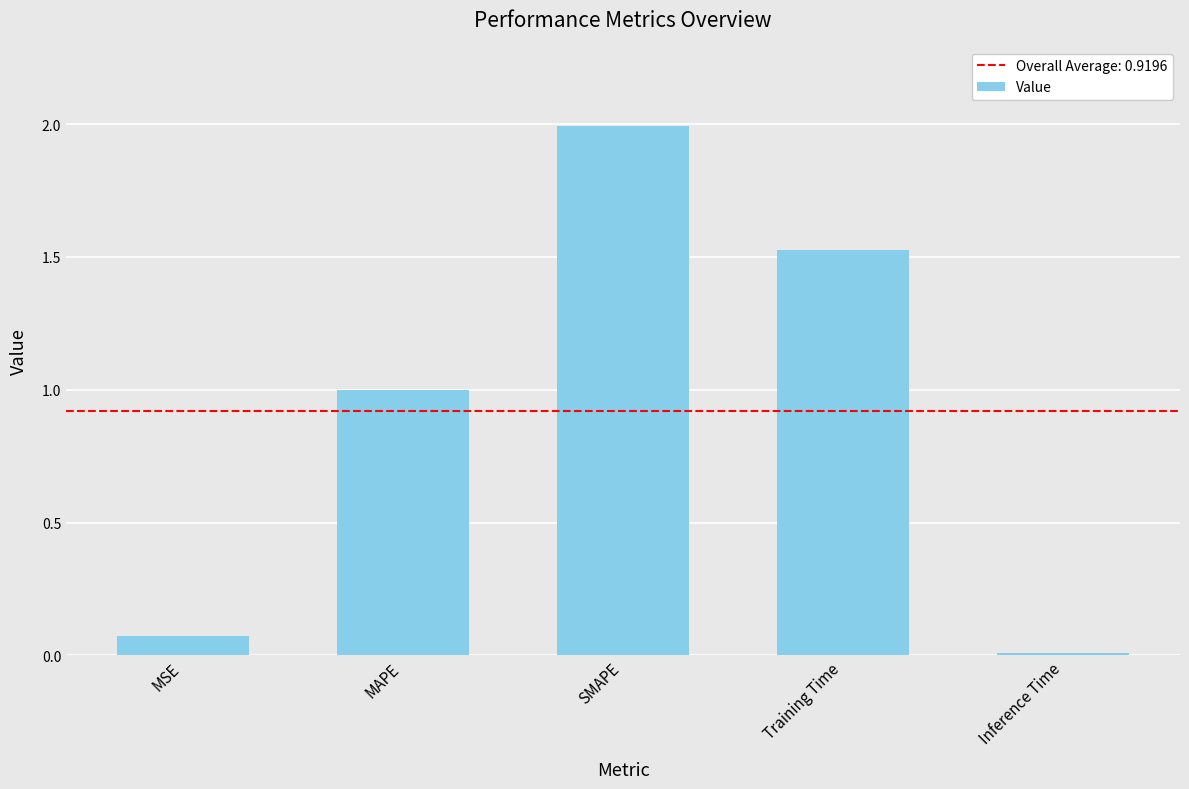

What is the difference between the maximum and minimum values?

2.0